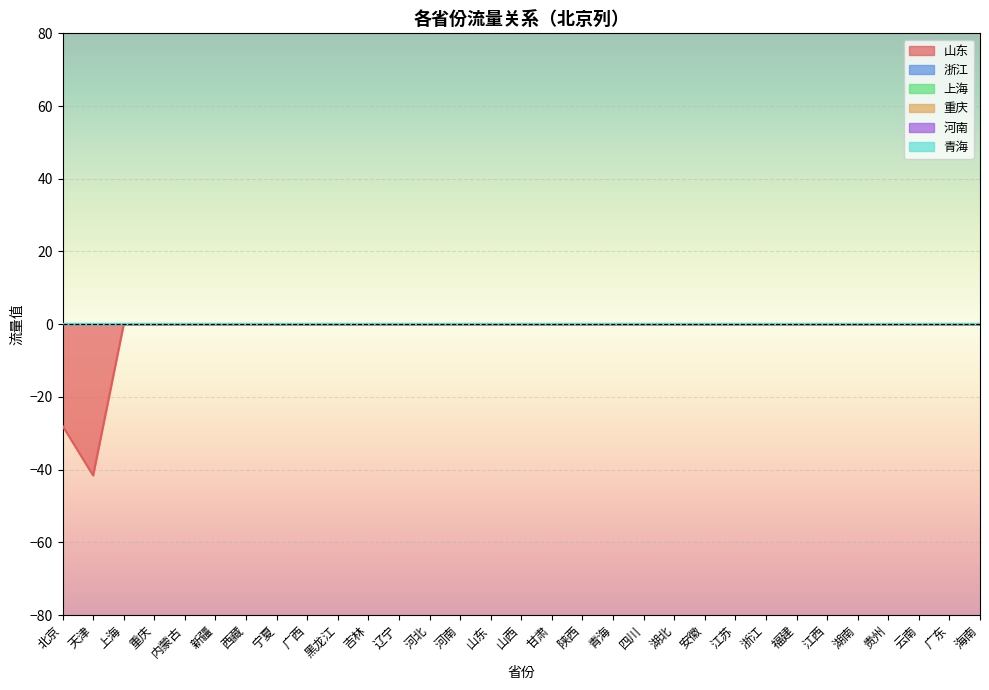

True or false: 河南 and 浙江 intersect in this chart.

False